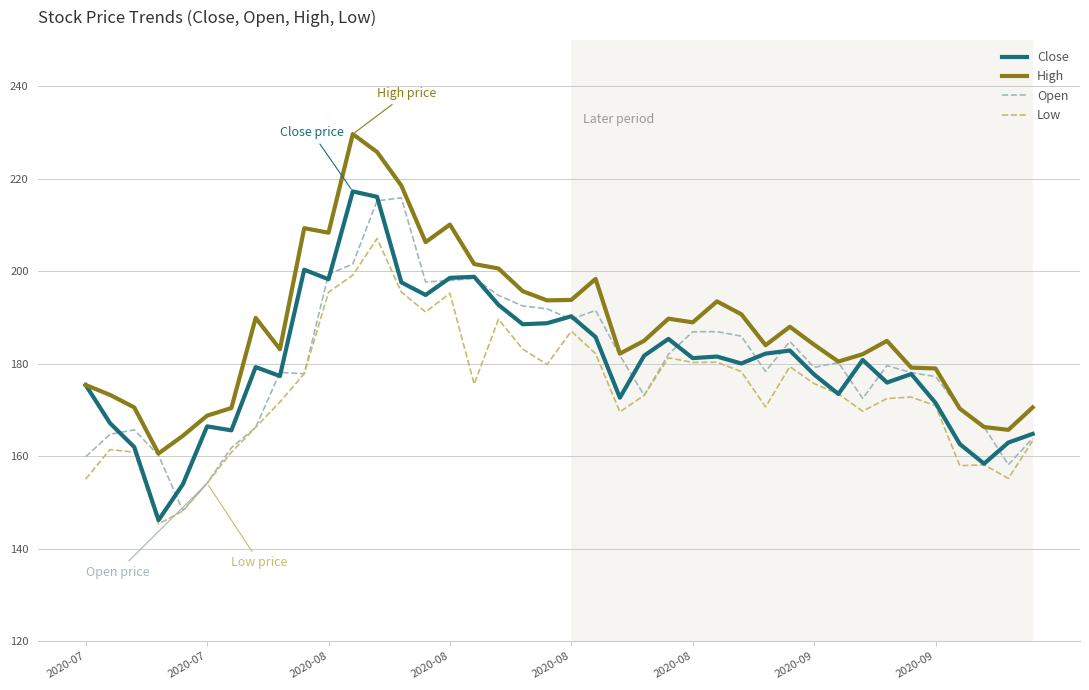

What is the greatest value displayed?

229.6